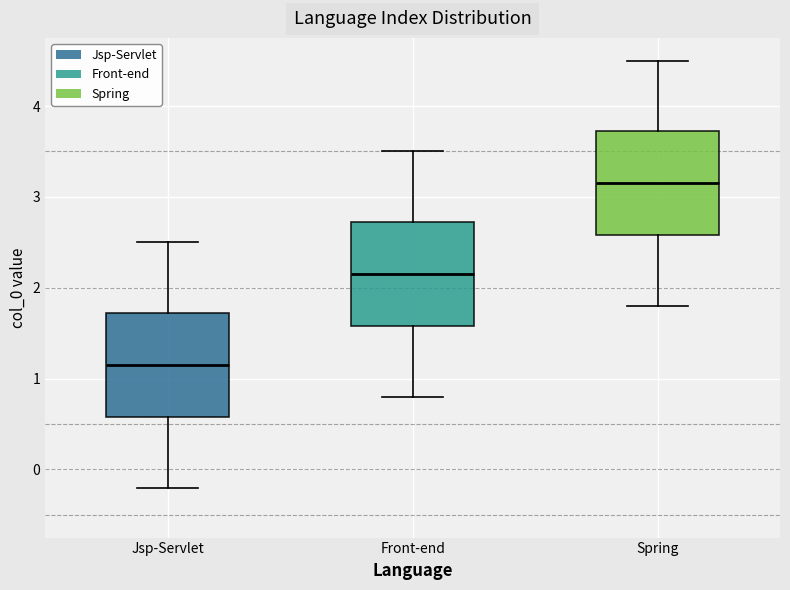

Which box has the highest median line?

Spring